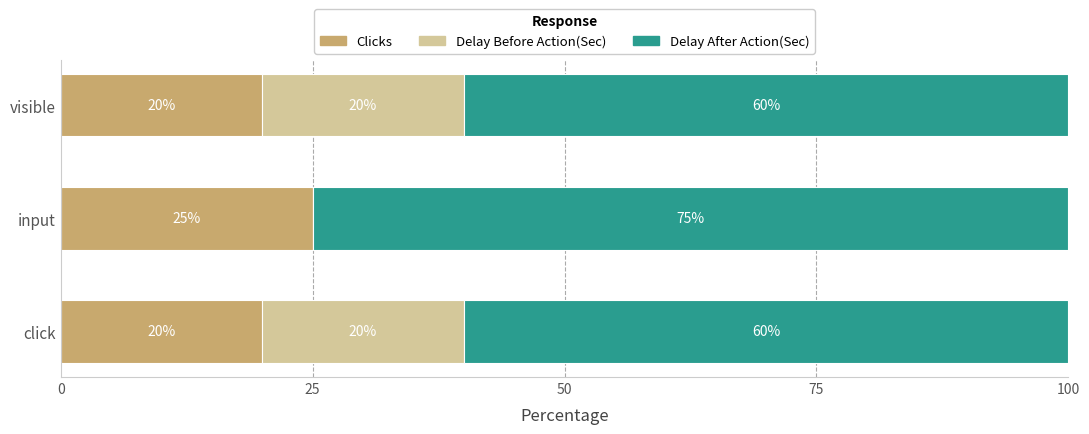

Which category has the highest value in the Clicks series?

input